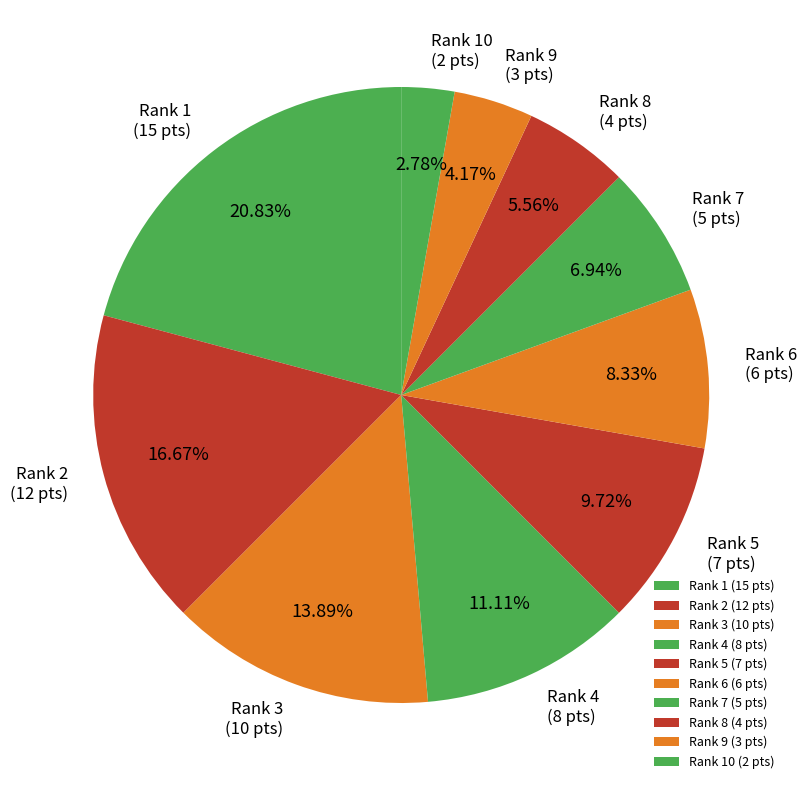

Is the sum of Rank 6 and Rank 2 greater than half?

No